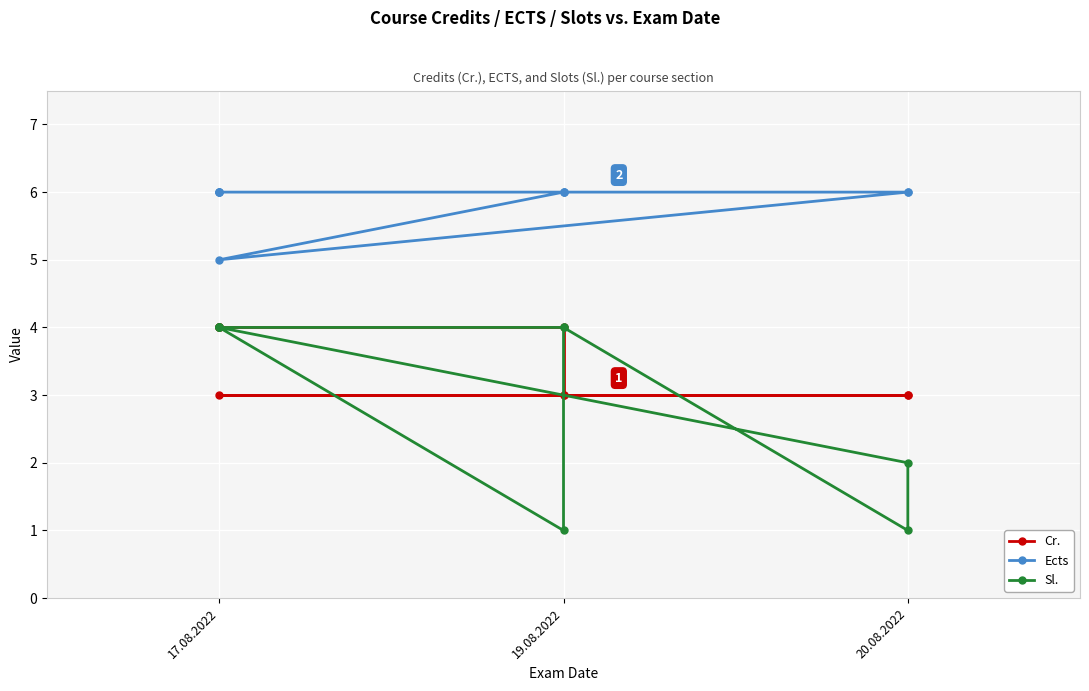

Between 17.08.2022 and 20.08.2022, which series saw the biggest shift?

Sl.